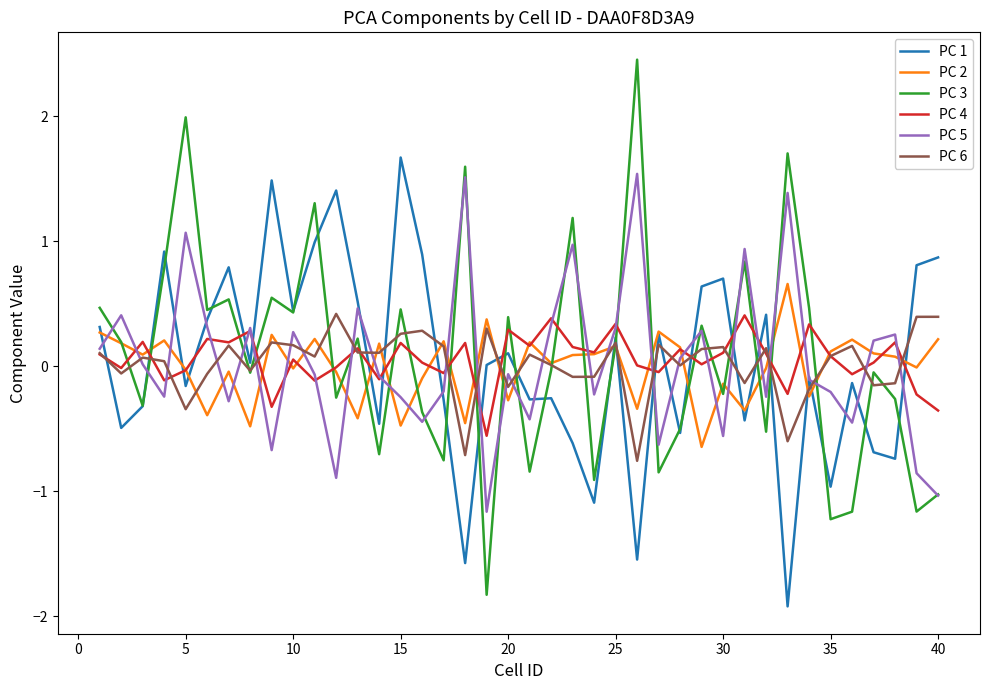

What is the lowest value of the PC 5 series?

-1.2